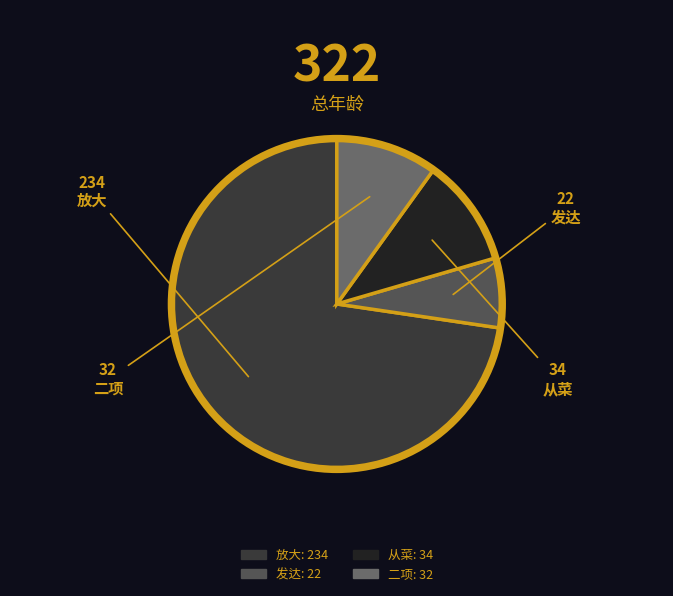

Which category has the smallest portion of the pie?

发达